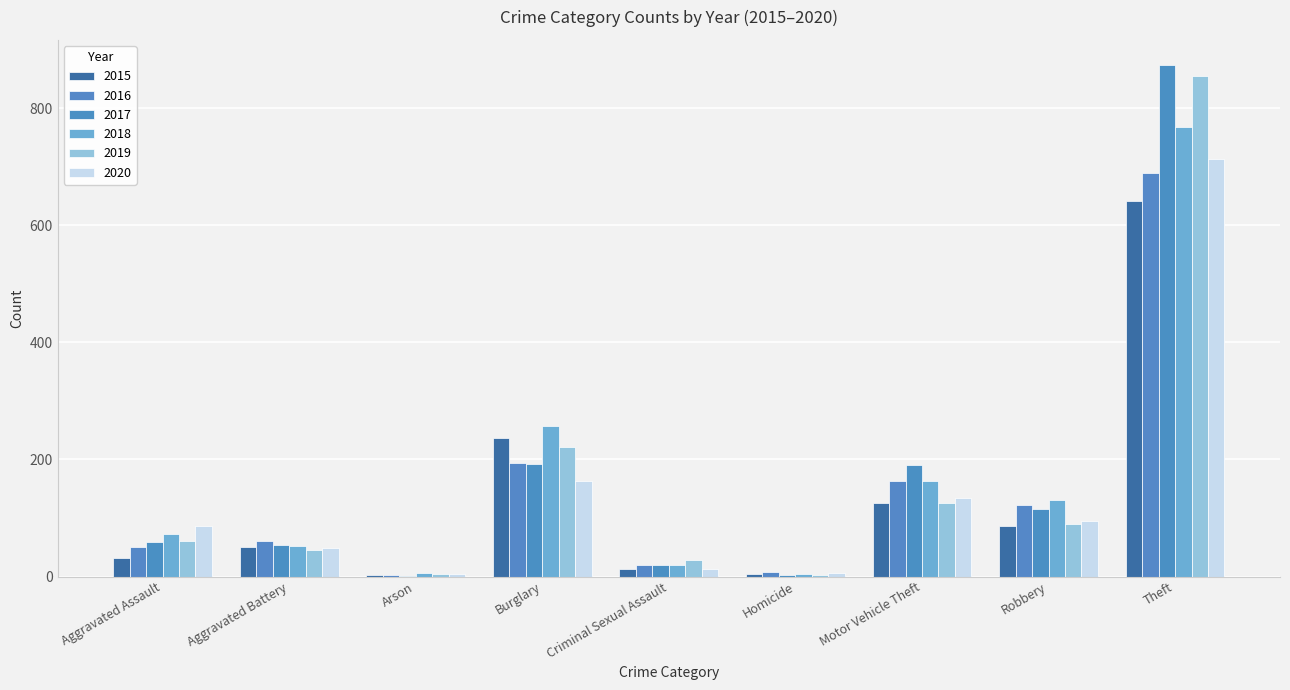

Which series has the widest spread of values?

2017